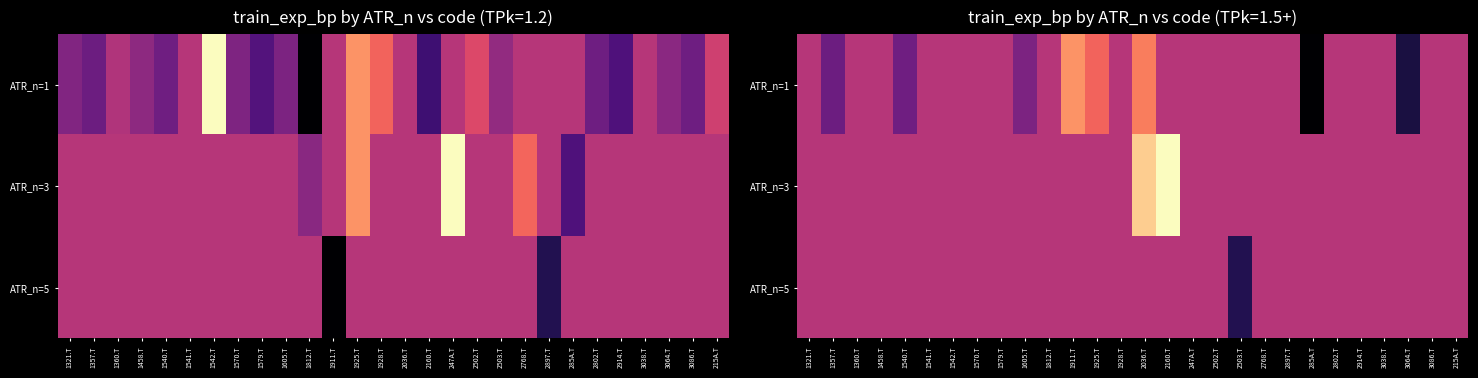

At which category is the sum across all series the highest?

2036.T